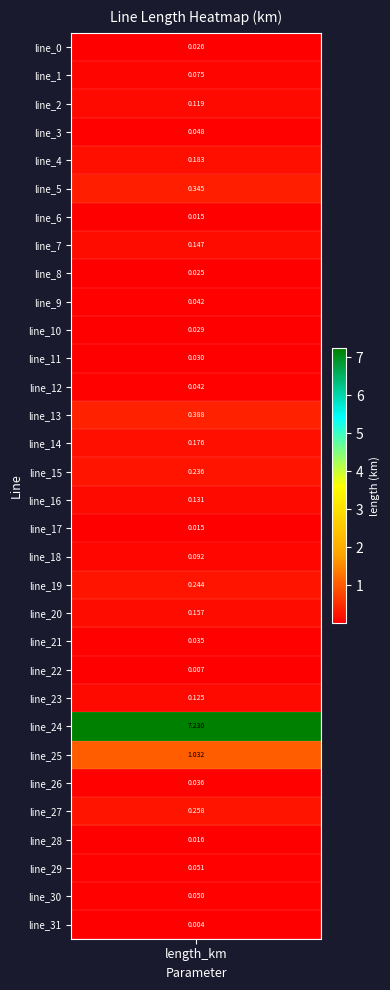

Reading right to left, transcribe all the data shown in this chart.

0.0	0.1	0.1	0.0	0.3	0.0	1.0	7.2	0.1	0.0	0.0	0.2	0.2	0.1	0.0	0.1	0.2	0.2	0.4	0.0	0.0	0.0	0.0	0.0	0.1	0.0	0.3	0.2	0.0	0.1	0.1	0.0